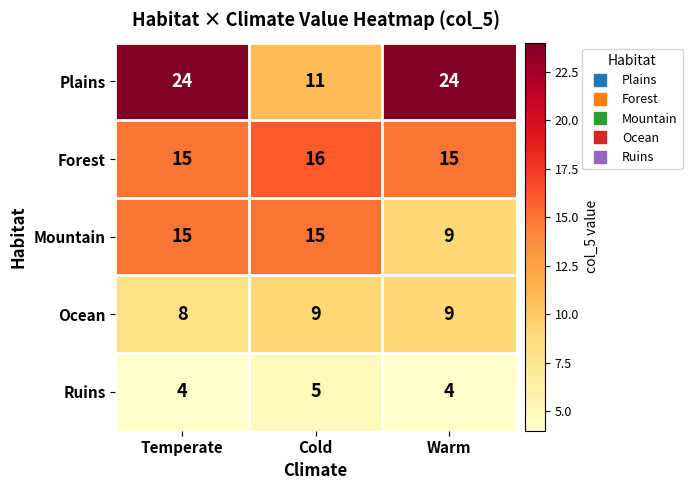

Reading right to left, transcribe all the data shown in this chart.

Plains: 24	11	24
Forest: 15	16	15
Mountain: 9	15	15
Ocean: 9	9	8
Ruins: 4	5	4